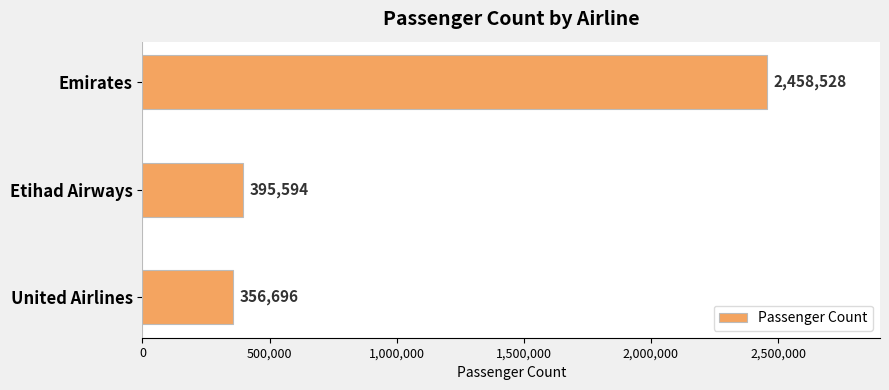

What is the label of the 2nd bar from the bottom?

Etihad Airways